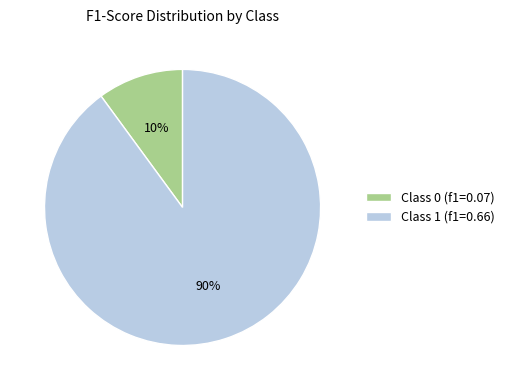

Rank the categories by value from highest to lowest.

Class 1 (f1=0.66), Class 0 (f1=0.07)